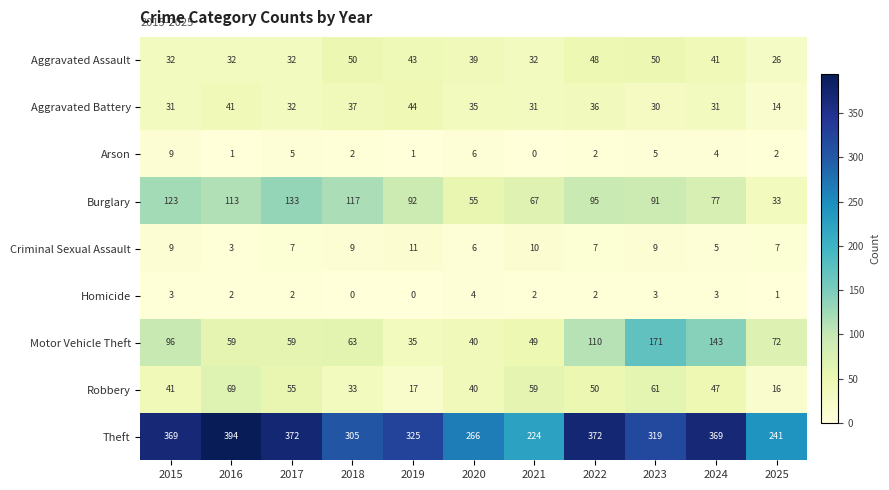

What is the average value of the Theft series?

323